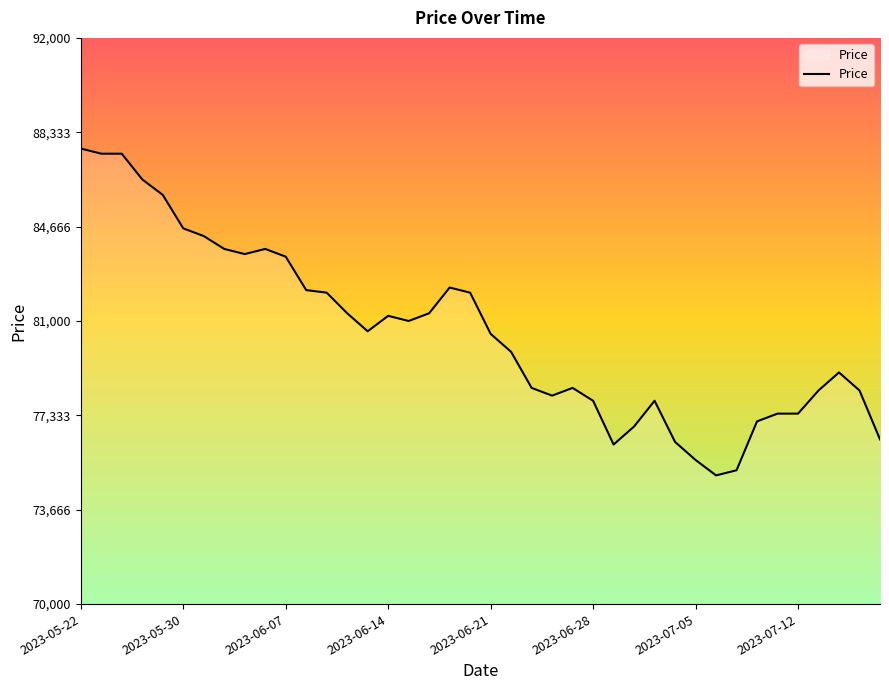

What is the smallest value displayed?

75000